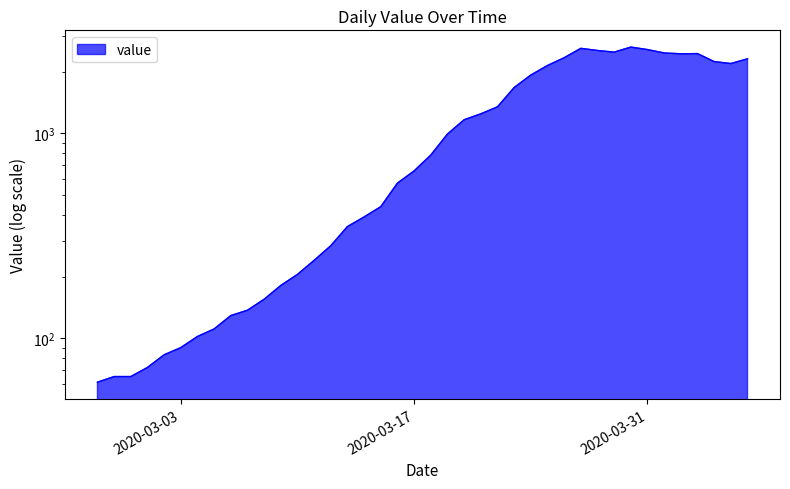

What is the average value?

1124